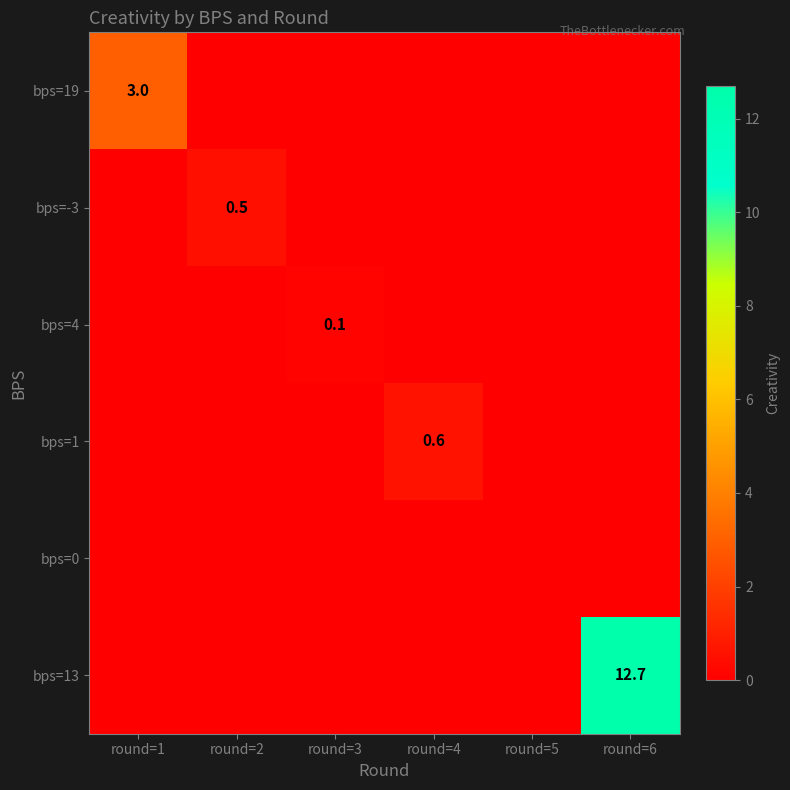

Count the number of data series in this chart.

6